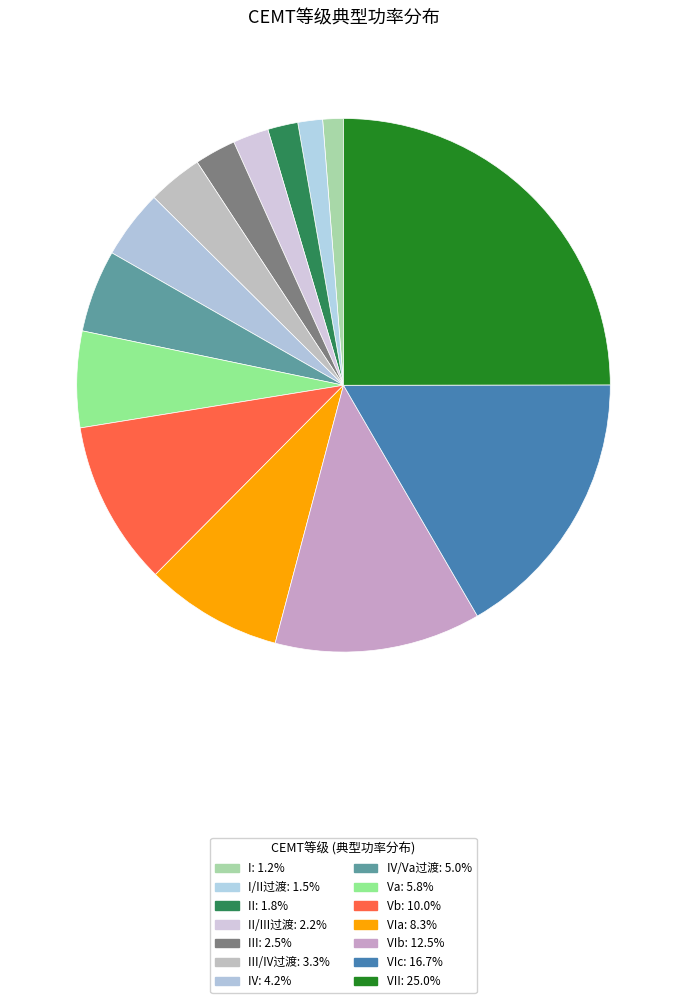

How many slices are in this pie chart?

14